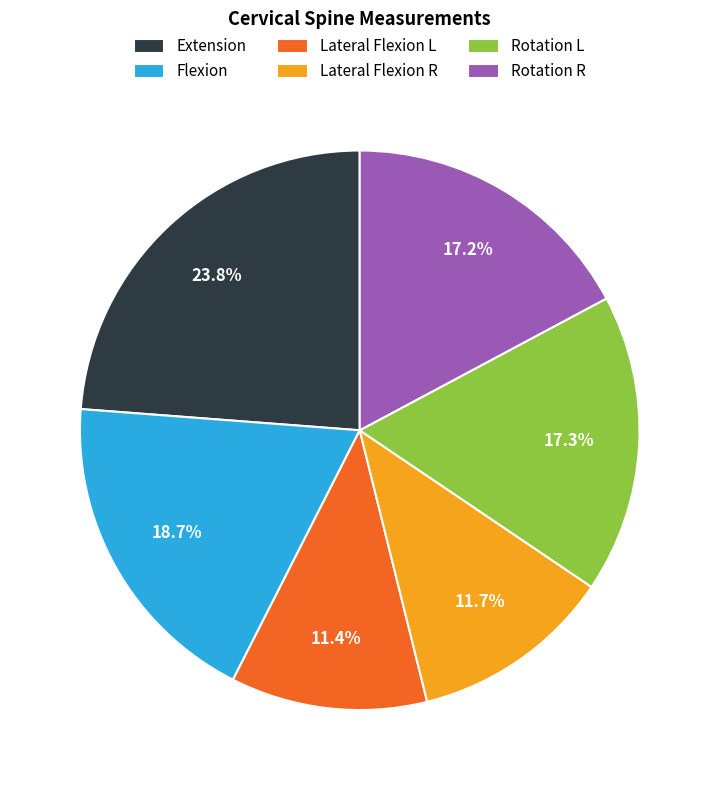

Does Flexion account for over 50% of the chart?

No